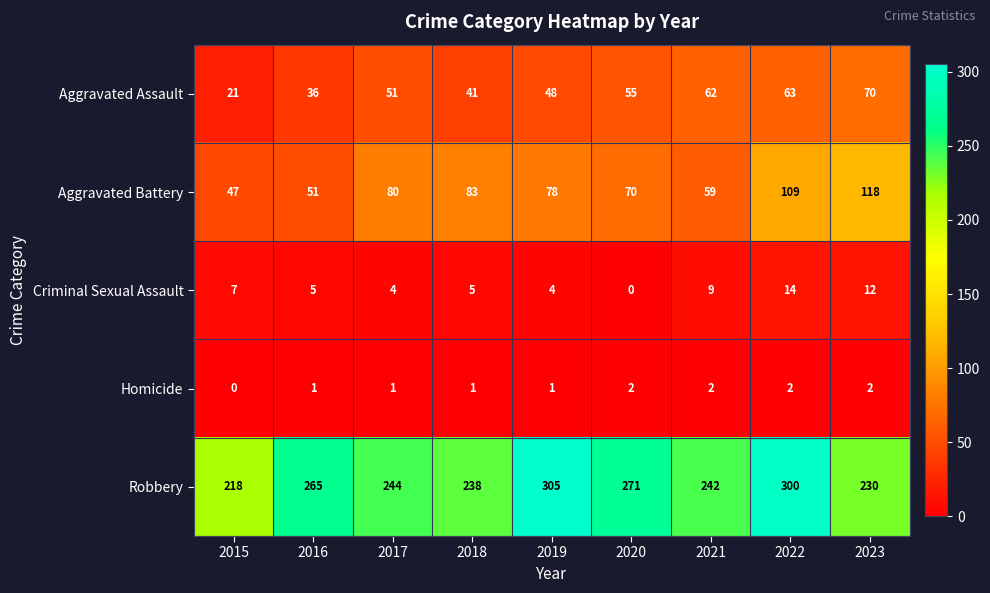

Is it true that Aggravated Battery equals 59 at 2021?

True